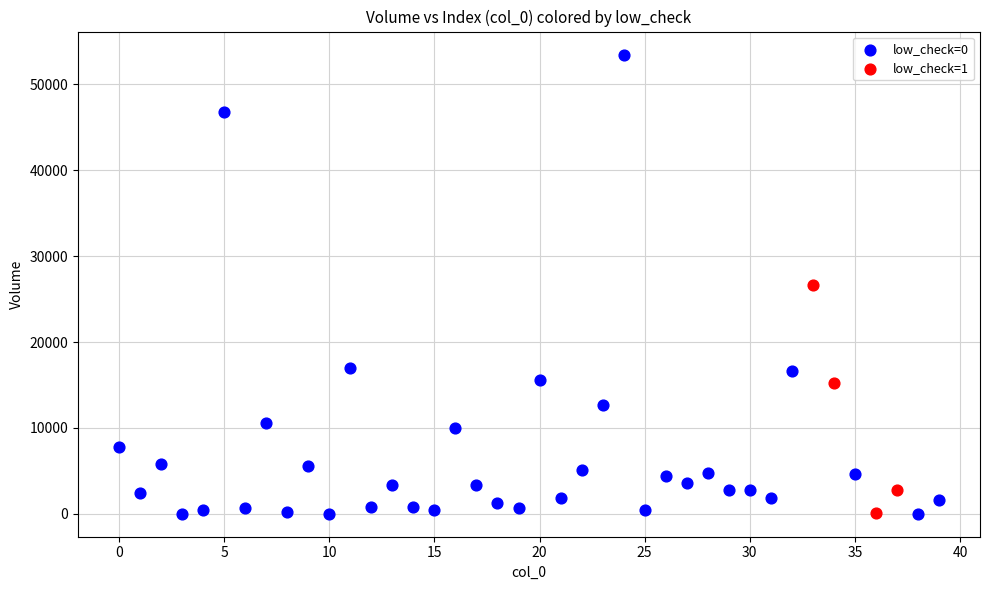

Which series has the widest spread of Y values?

low_check=0